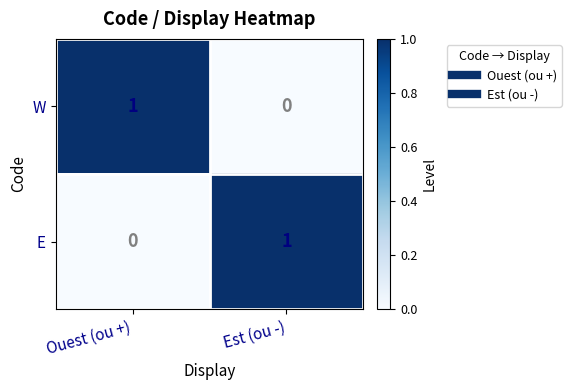

At how many categories does at least one series exceed 0?

2